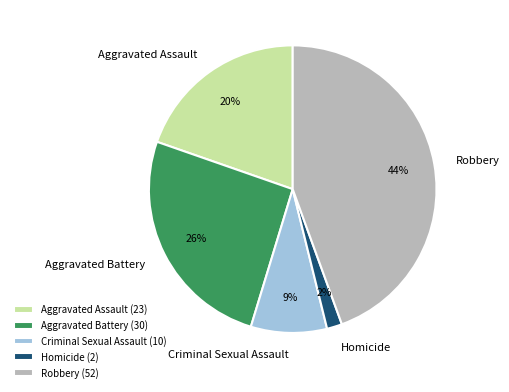

What percentage is the Robbery slice, to the nearest percent?

44%